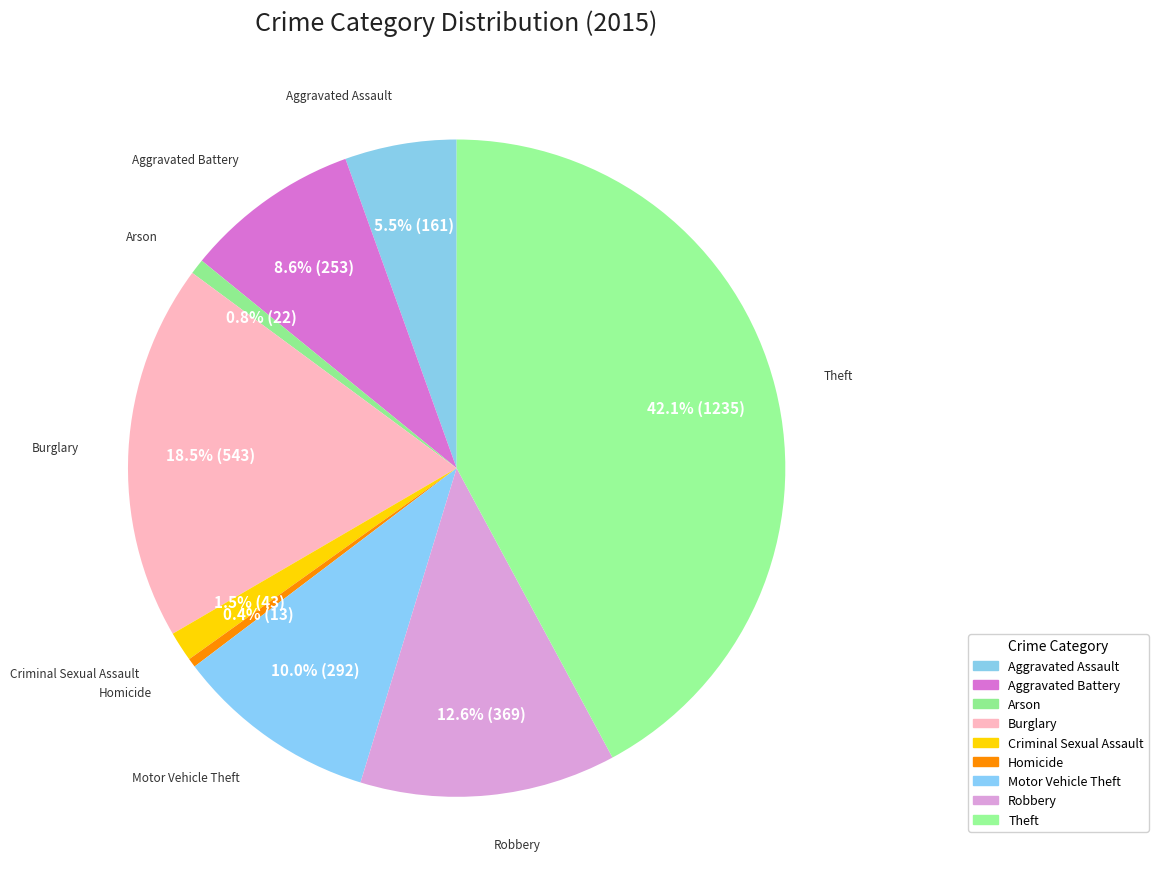

Is it true that Theft is 42% of the pie?

True